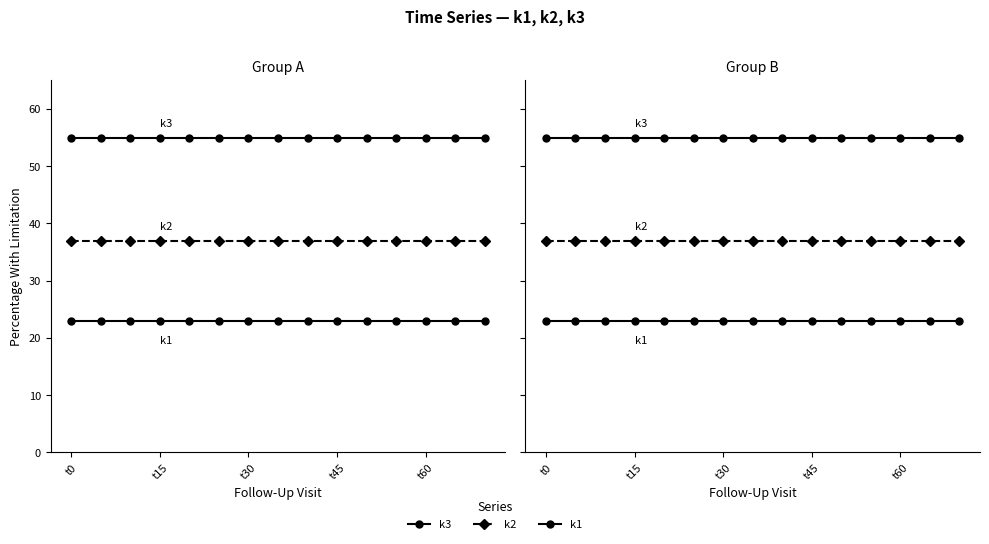

Is the value of k1 at 13 greater than the value of k3 at t15?

No